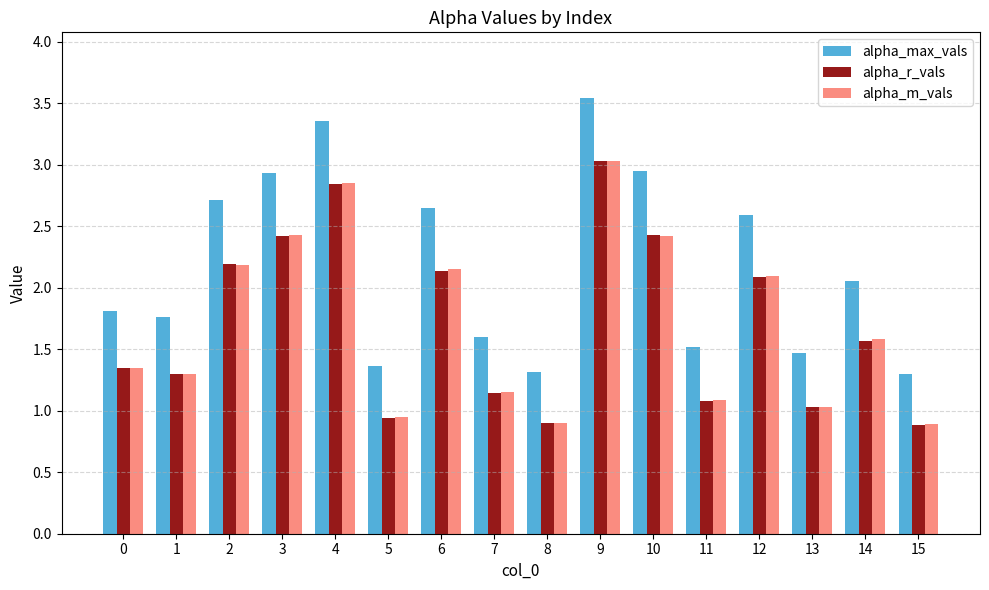

Which series has the largest range (max minus min)?

alpha_max_vals